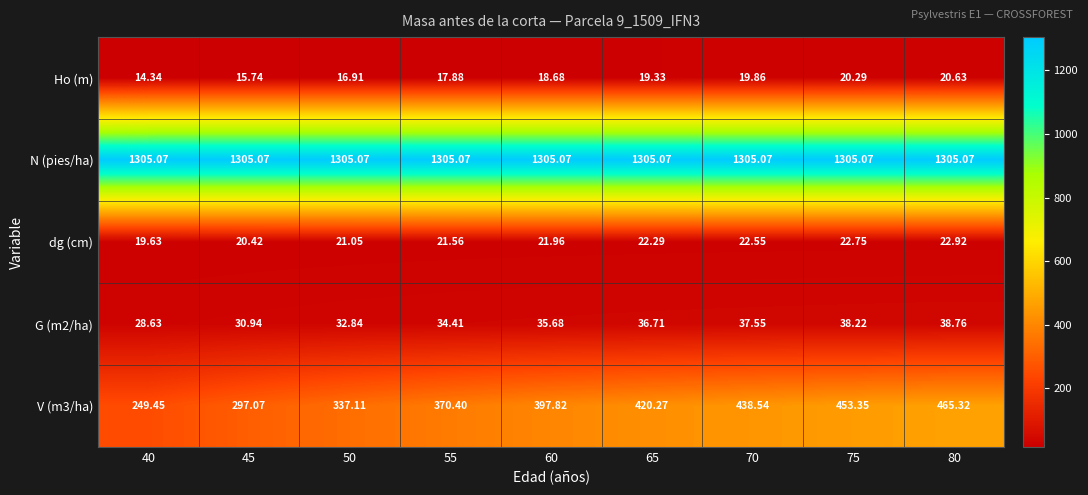

Is the value of N (pies/ha) at 55 greater than the value of G (m2/ha) at 65?

Yes